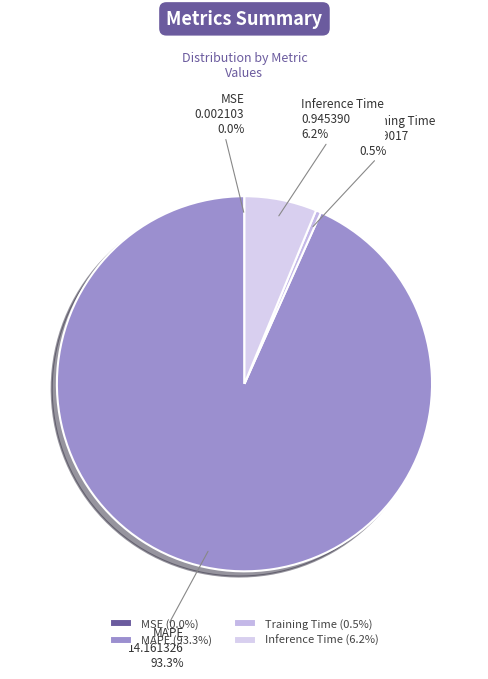

Which slice represents more than half of the pie?

MAPE